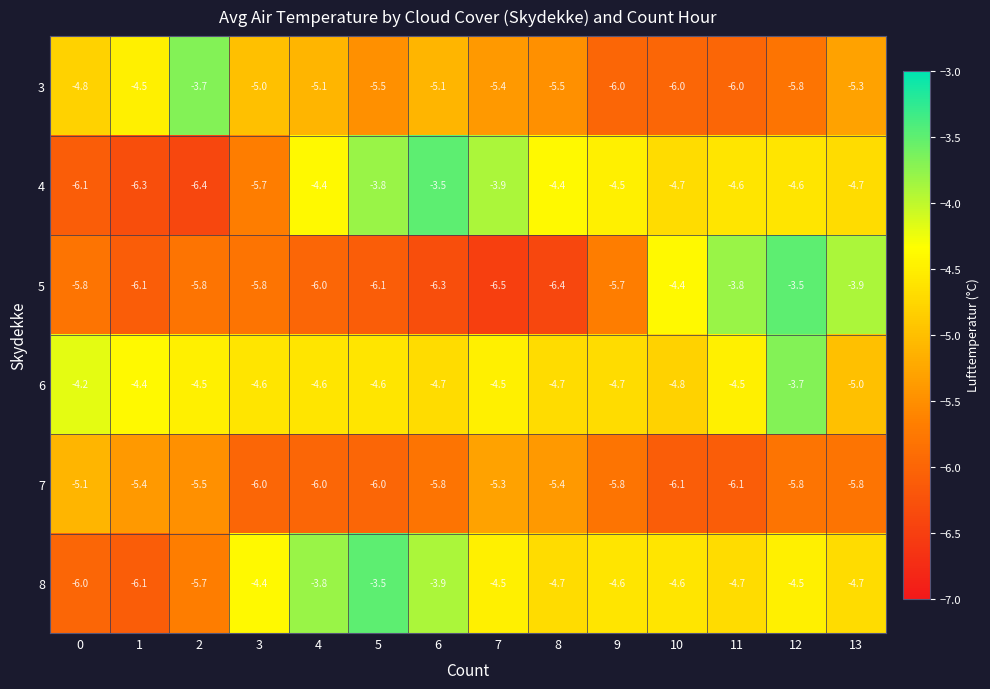

Is the value of 5 at 3 greater than the value of 6 at 12?

No